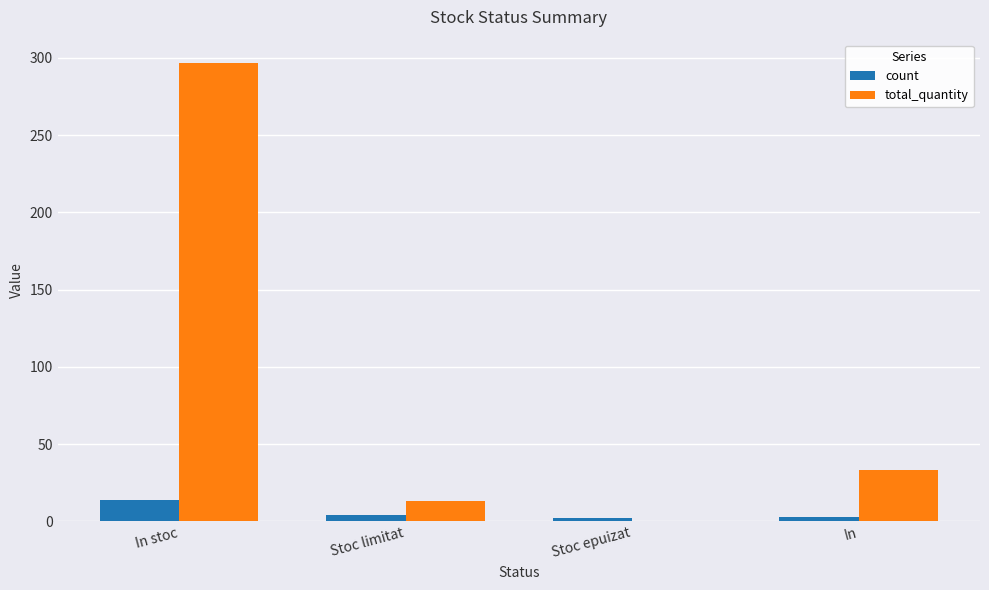

How many positive values does the total_quantity series have?

3